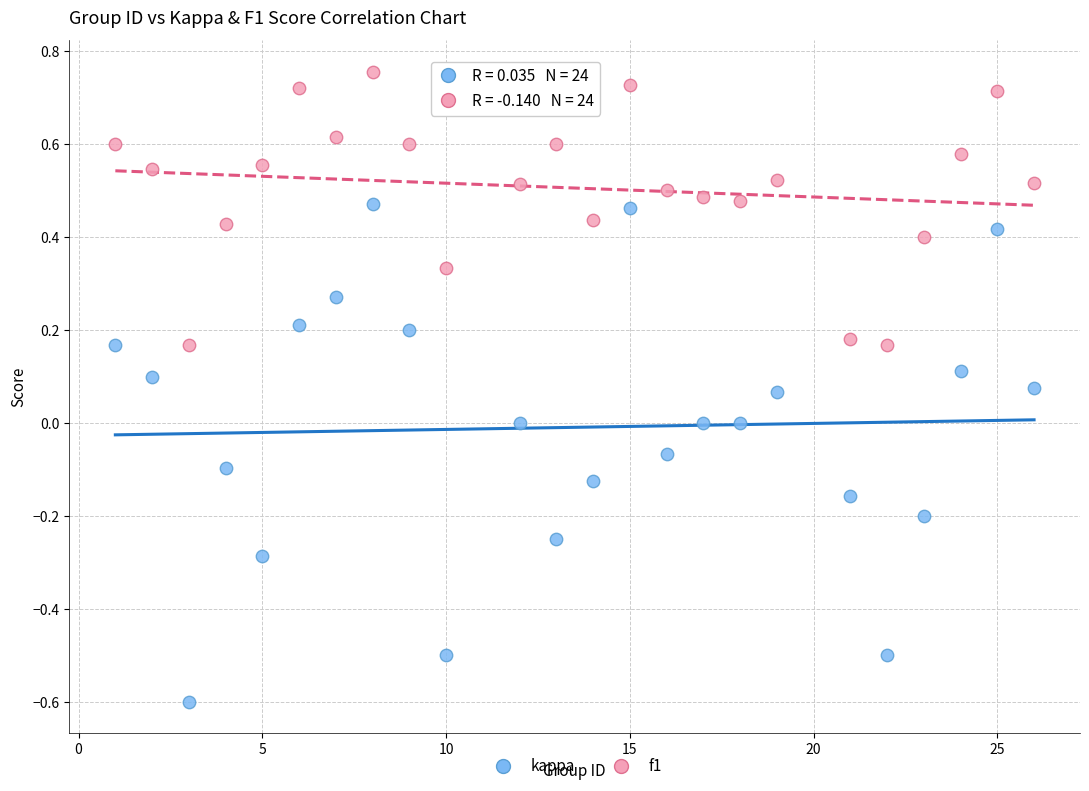

Across all data points, what is the range of Y values (max minus min)?

1.4